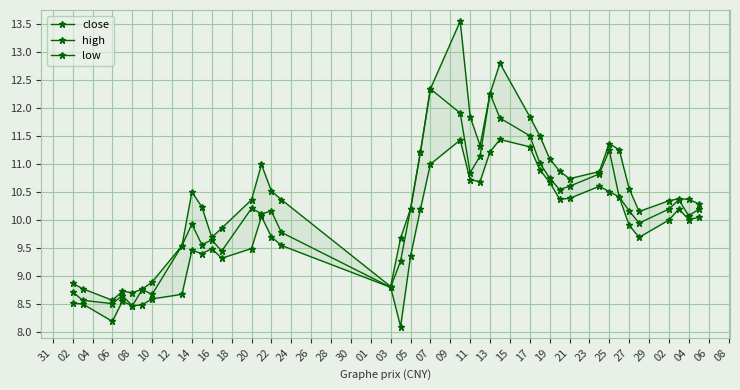

True or false: close and low intersect in this chart.

False